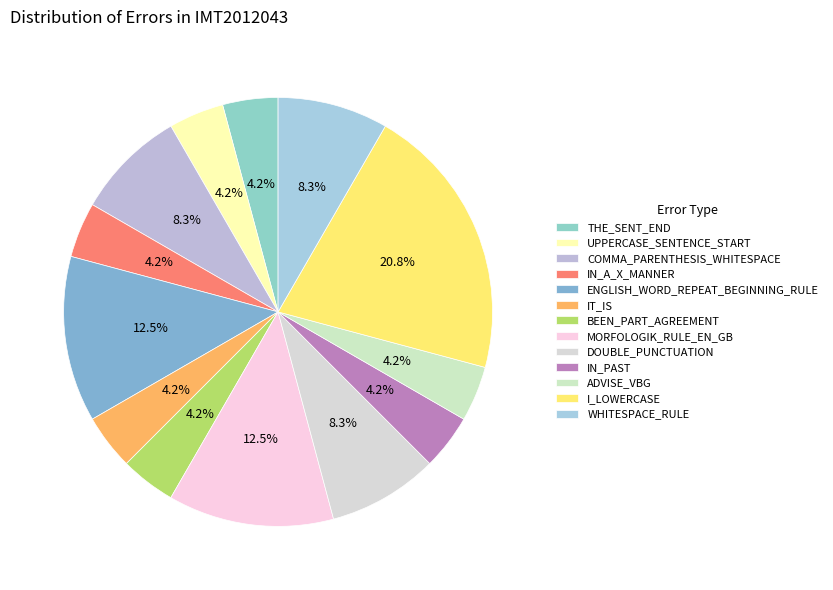

How many slices are in this pie chart?

13